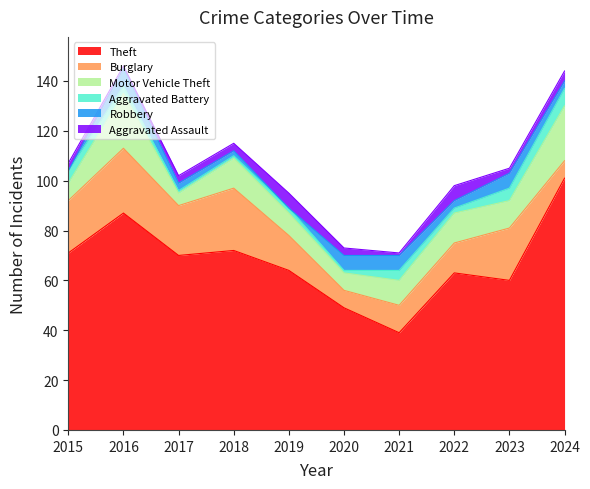

What is the difference between the maximum and minimum values in the Theft series?

62